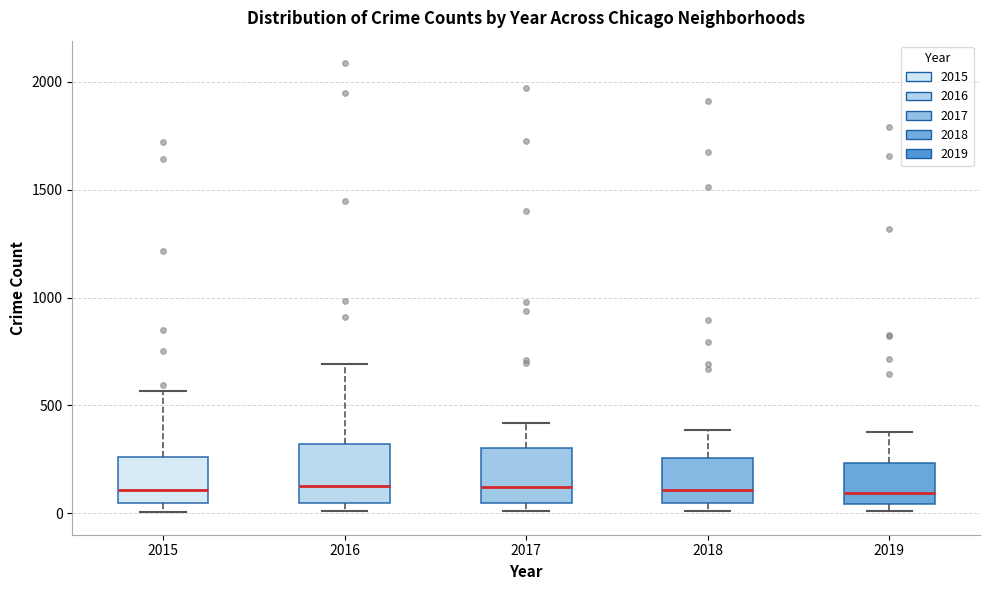

Reading left to right, read every box against the y-axis: the position of its median line, the range the box covers, and the ends of its whiskers. The values are not printed on the chart, so give them approximately, as read against the axis.

2015: median 100, box 50 to 250, whiskers 0 to 550
2016: median 150, box 50 to 300, whiskers 0 to 700
2017: median 100, box 50 to 300, whiskers 0 to 400
2018: median 100, box 50 to 250, whiskers 0 to 400
2019: median 100, box 50 to 250, whiskers 0 to 400